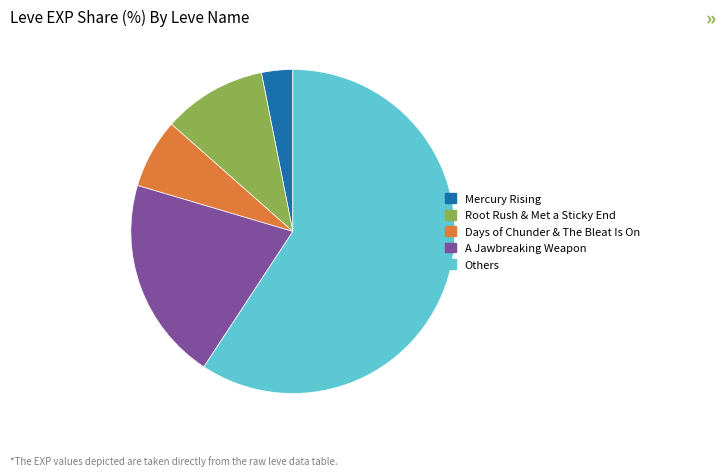

Is there a majority slice in this chart?

Yes